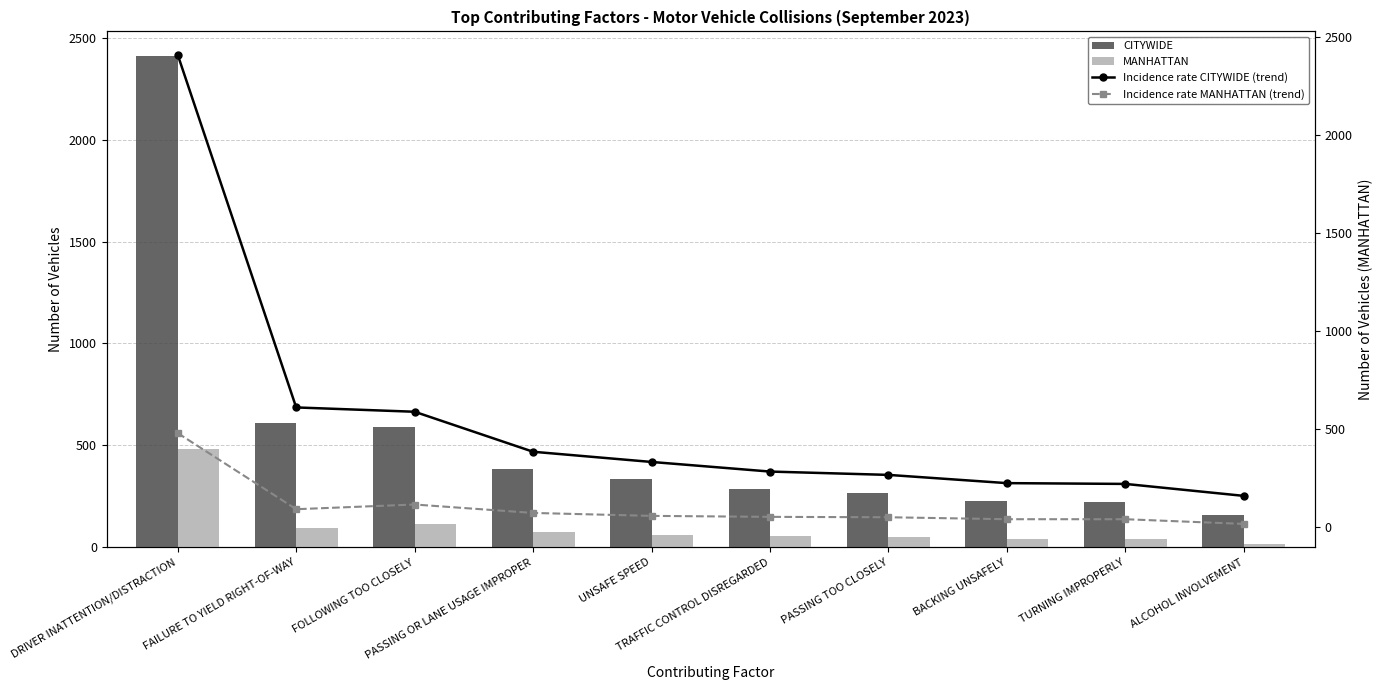

Which series has the largest range (max minus min)?

CITYWIDE